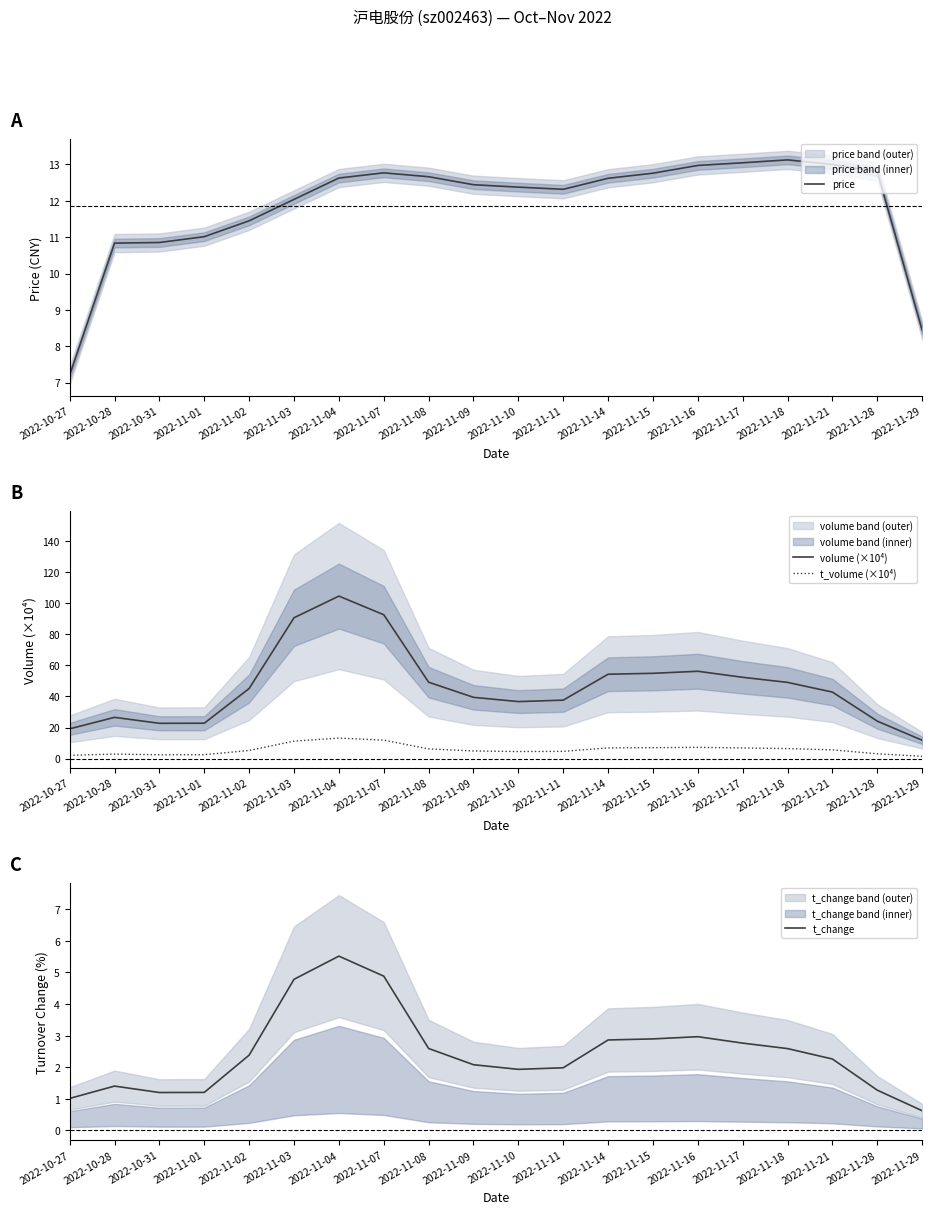

How many values in the price series exceed 12?

14